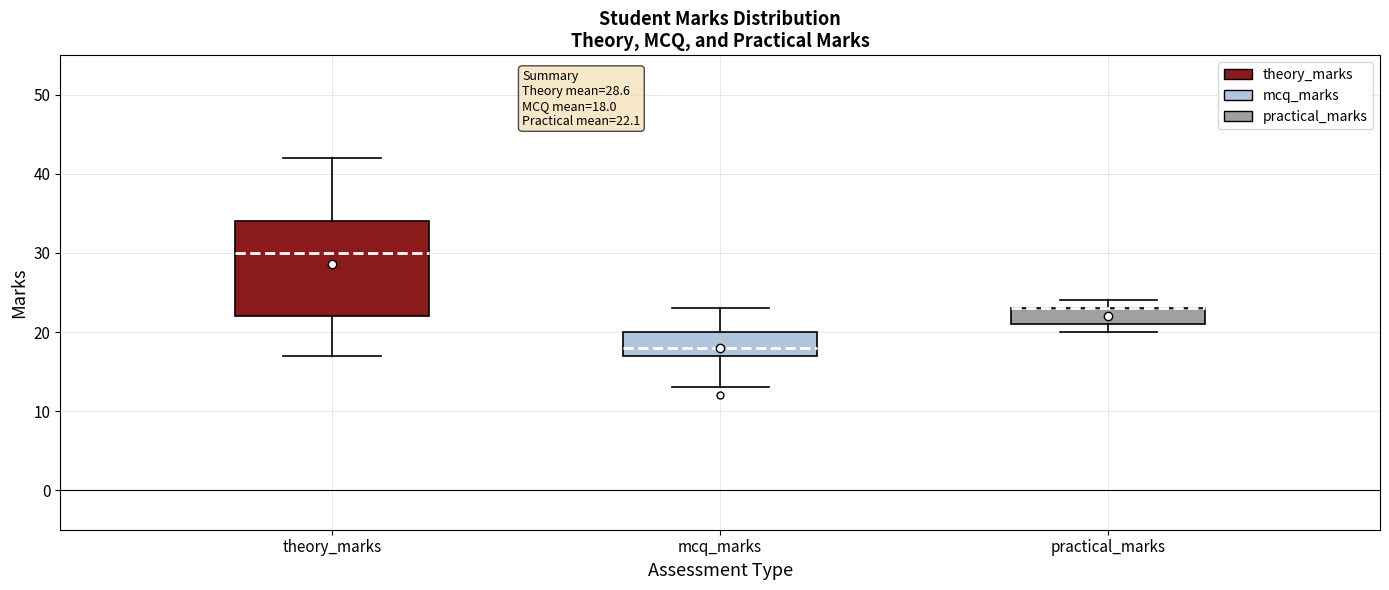

Comparing the boxes themselves (not the whiskers), which one is the tallest?

theory_marks